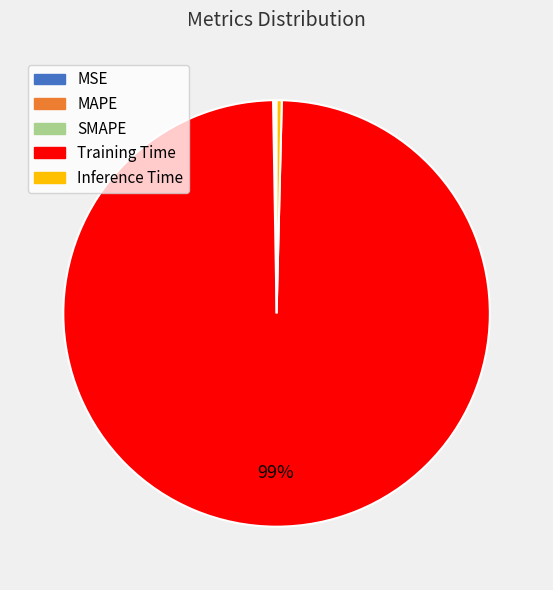

True or false: Training Time accounts for 99% of the total.

True